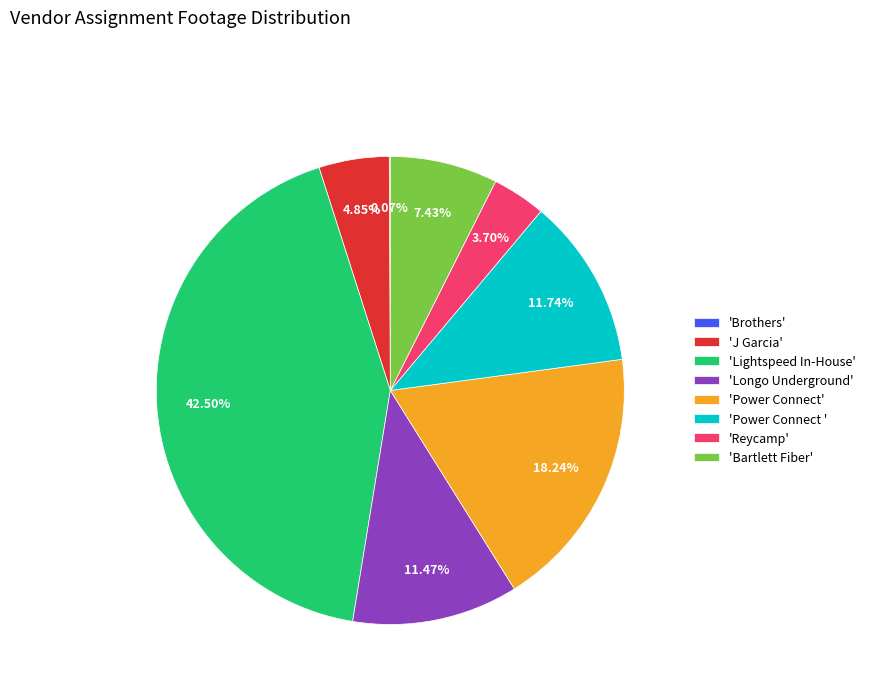

Approximately how many times larger is the value at 'Reycamp' compared to 'Power Connect '?

0.3